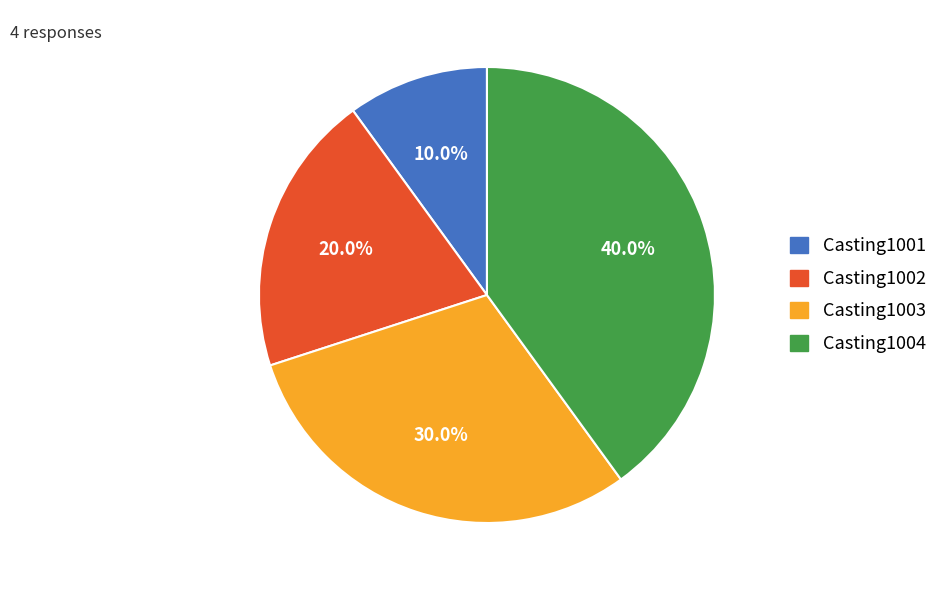

Is the sum of Casting1003 and Casting1004 greater than half?

Yes